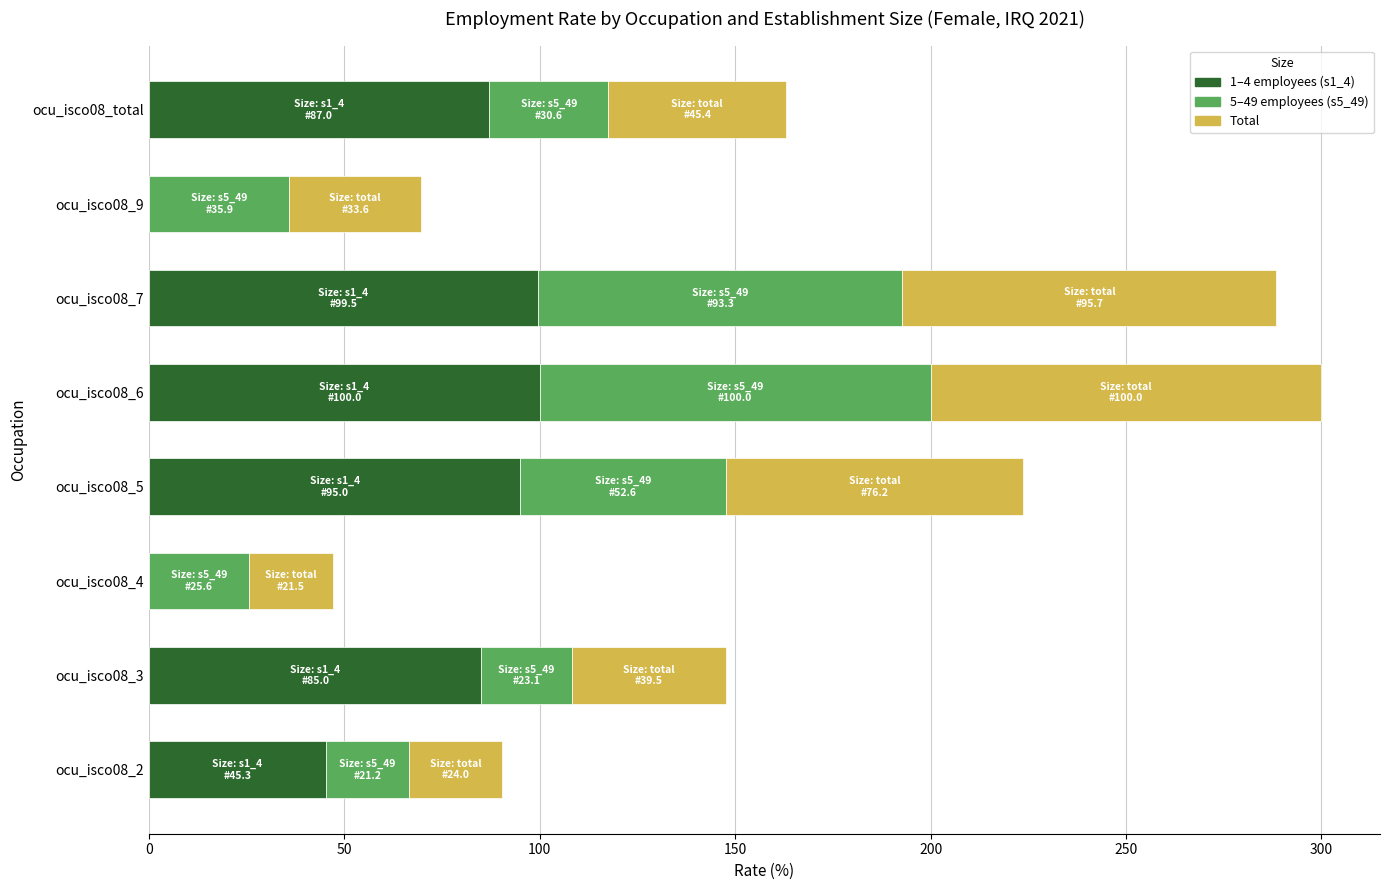

What is the total value across all series at ocu_isco08_4?

47.0